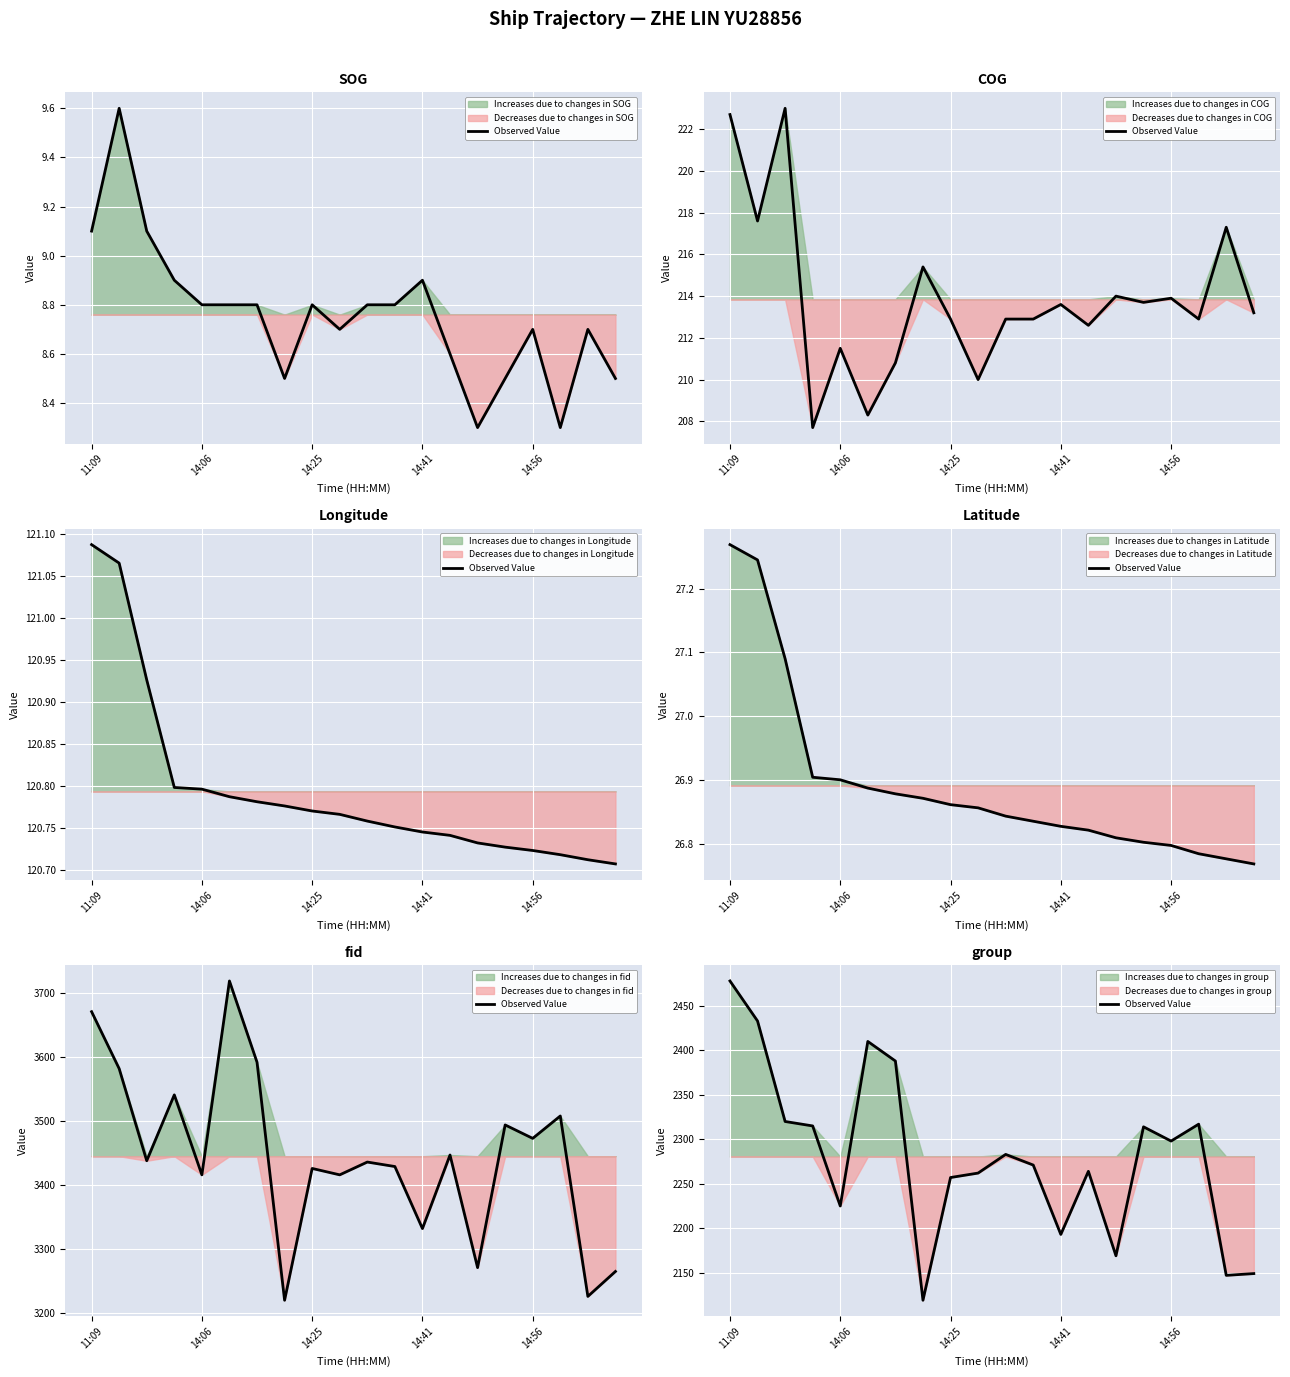

The value at 15 is 2314. True or false?

True